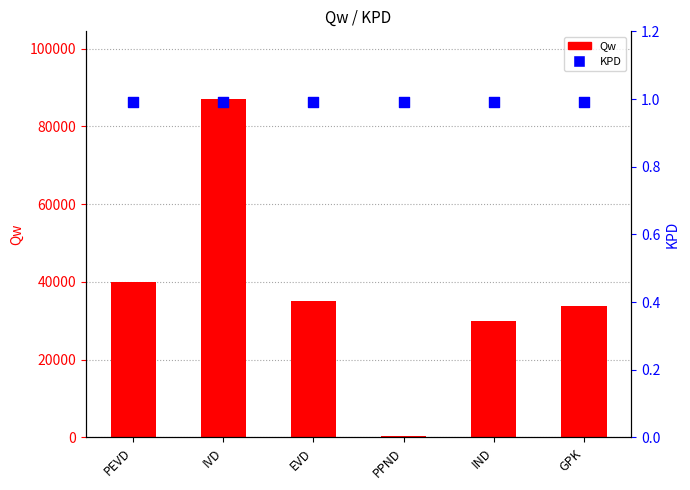

What is the total value across all series at IND?

29930.1